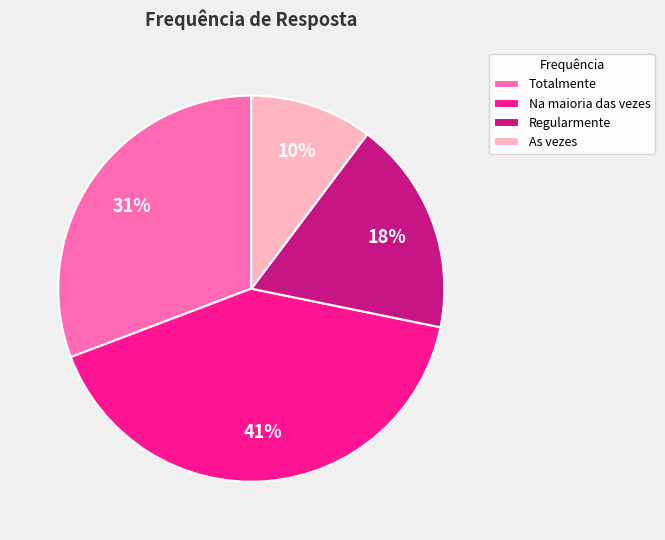

To the nearest percent, what is the combined percentage of Totalmente and Na maioria das vezes?

72%